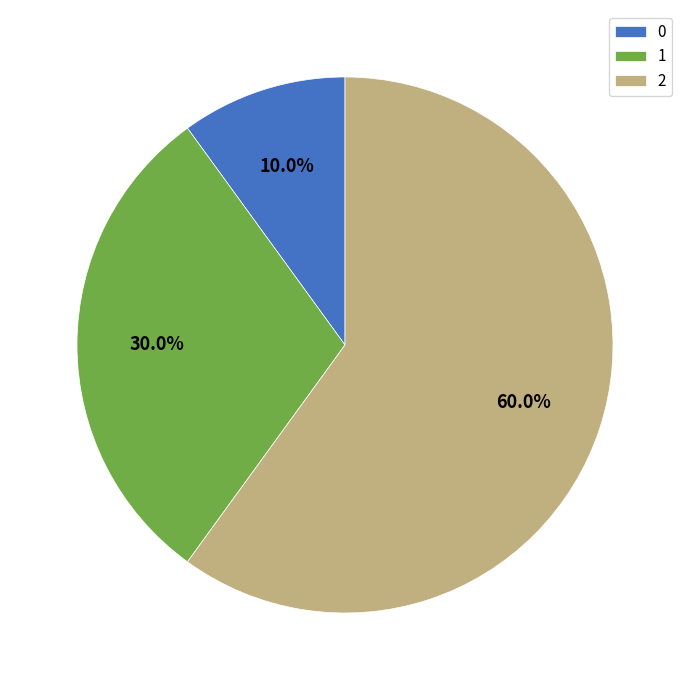

What is the largest slice in the pie chart?

2